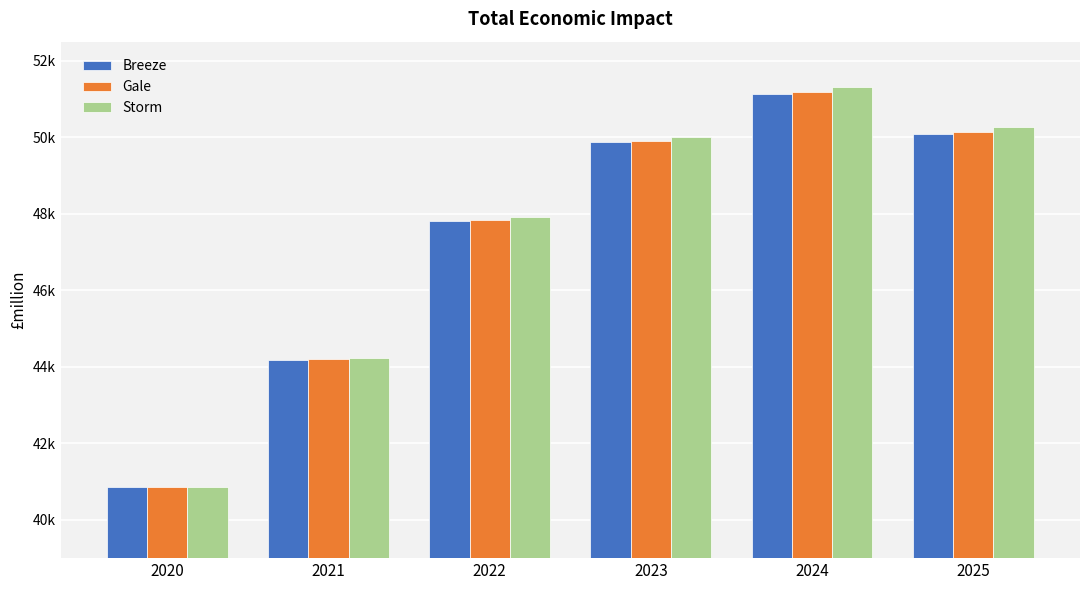

What is the value of the Gale bar at the 5th from the left?

51179.1